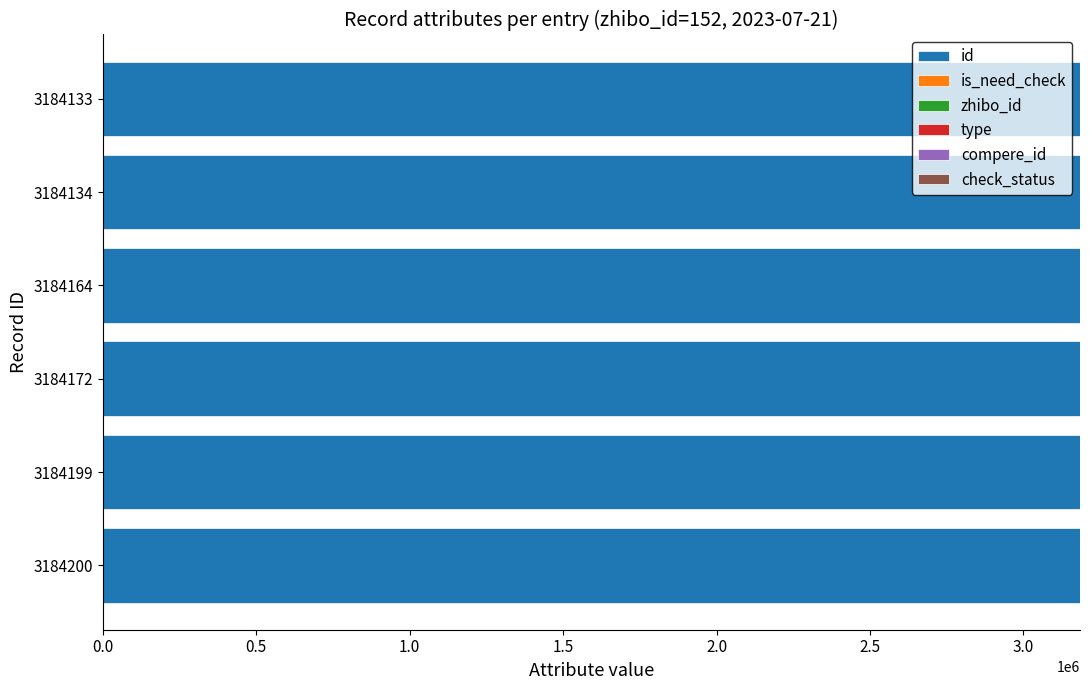

What is the sum of all id values?

19105002